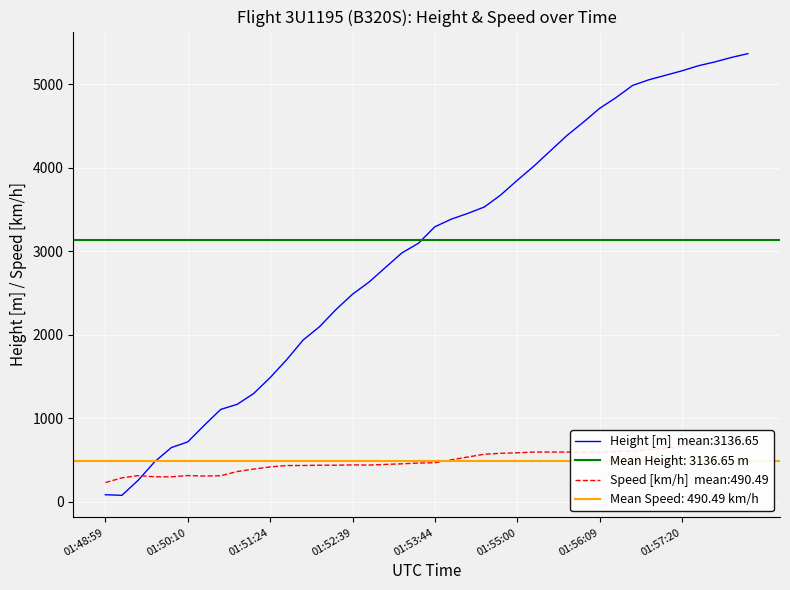

What is the total value across all series at 01:55:00?

4433.3